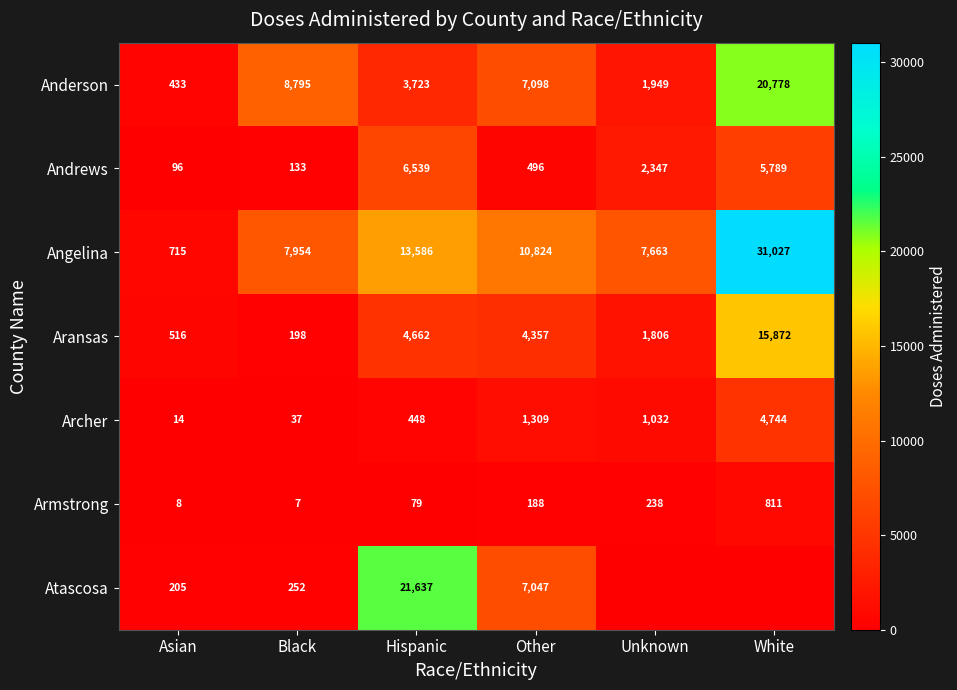

The value of Anderson at Black is 13236. True or false?

False